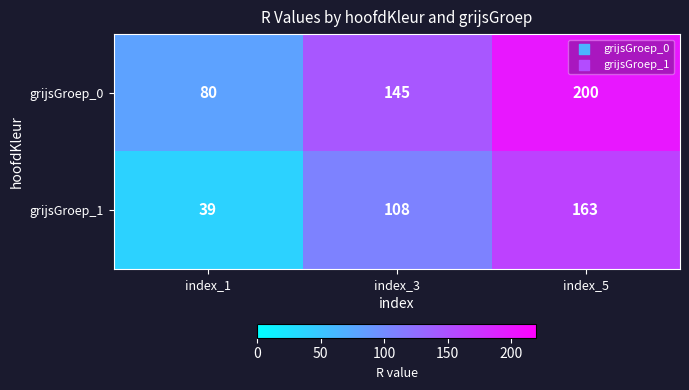

List the series in order of their peak value, lowest first.

grijsGroep_1, grijsGroep_0